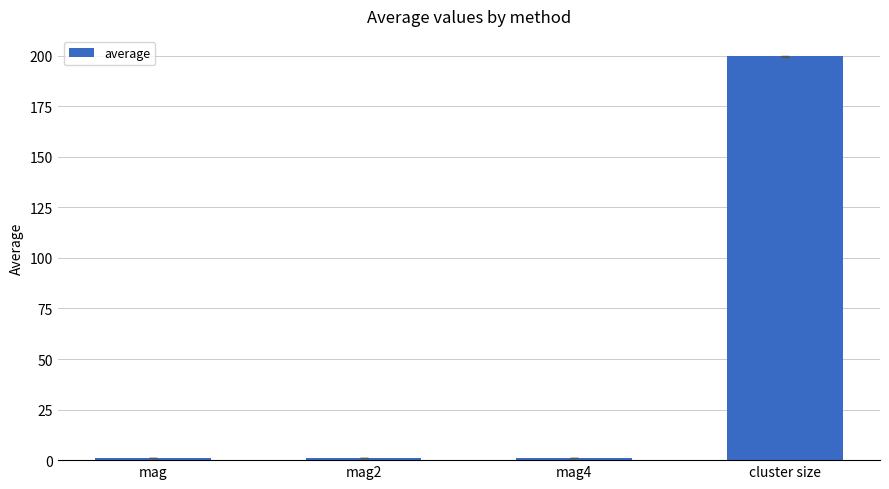

Reading left to right, list all the values displayed in this chart.

mag=1.0	mag2=1.0	mag4=1.0	cluster size=199.6